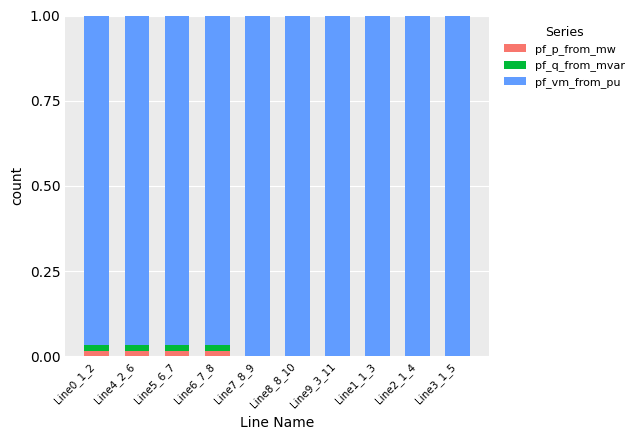

Is it true that pf_p_from_mw equals 0.0 at Line3_1_5?

True